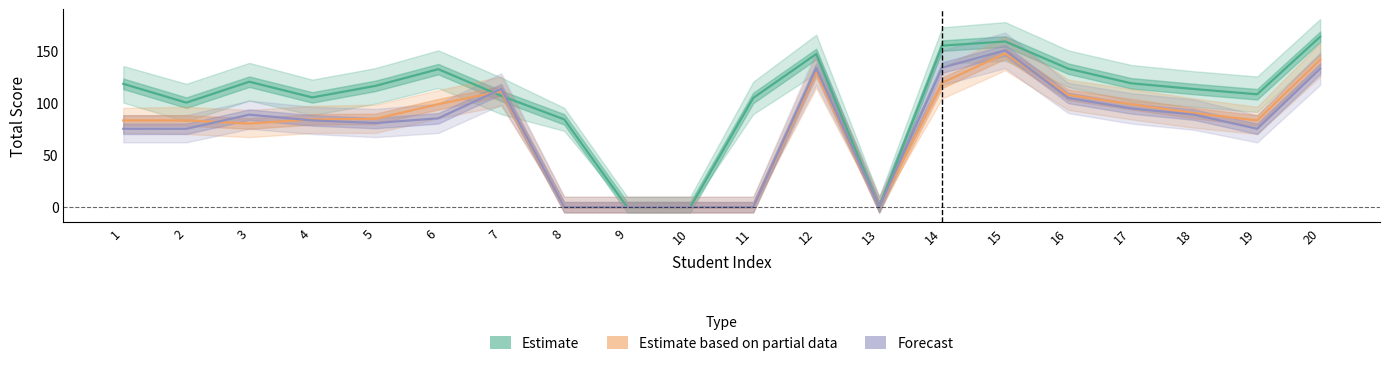

How many times do Estimate (Term 1) and Estimate based on partial data (Term 2) cross each other?

2